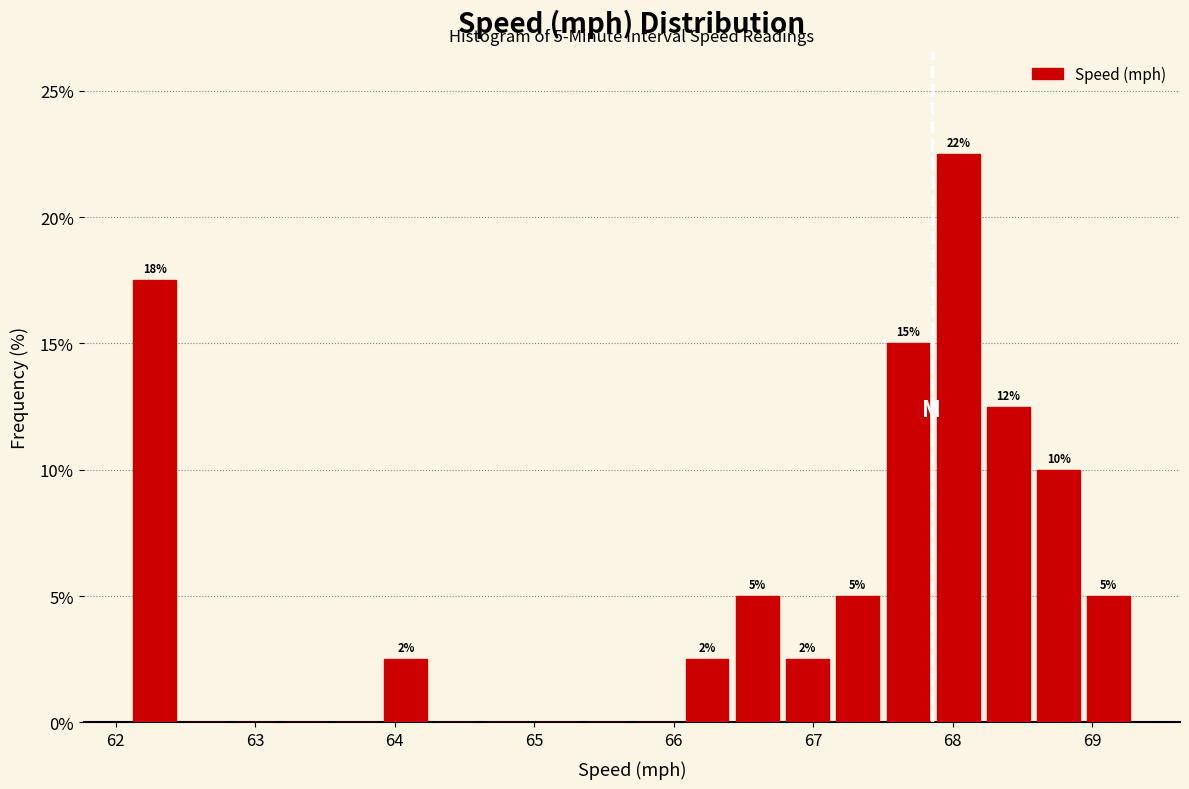

Around what value on the x-axis is the tallest bar? Give the approximate position of its centre, as read against the axis.

68.0